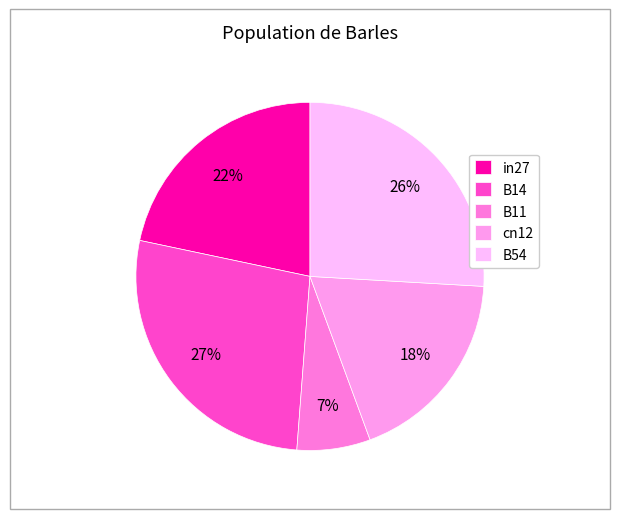

To the nearest percent, what portion does cn12 represent?

18%